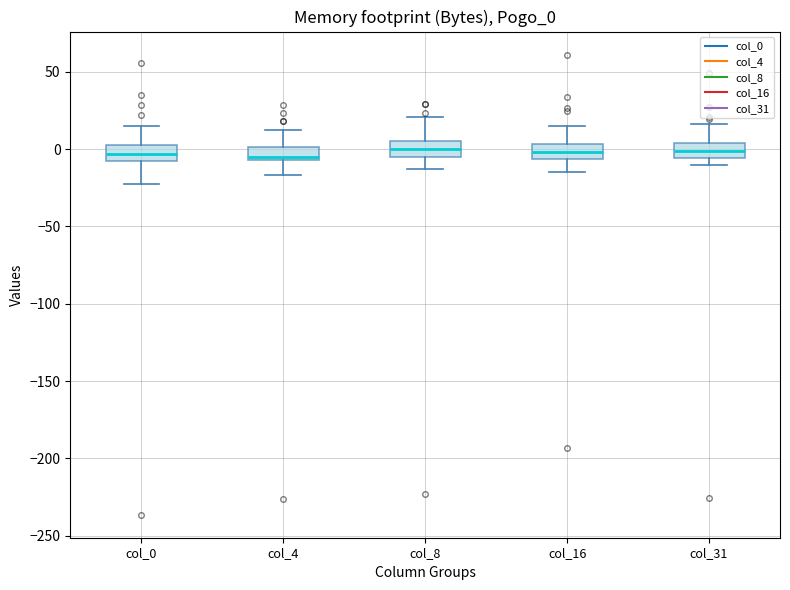

Where is the lower edge of the box for col_16 on the y-axis? The values are not printed on the chart, so give them approximately, as read against the axis.

-5